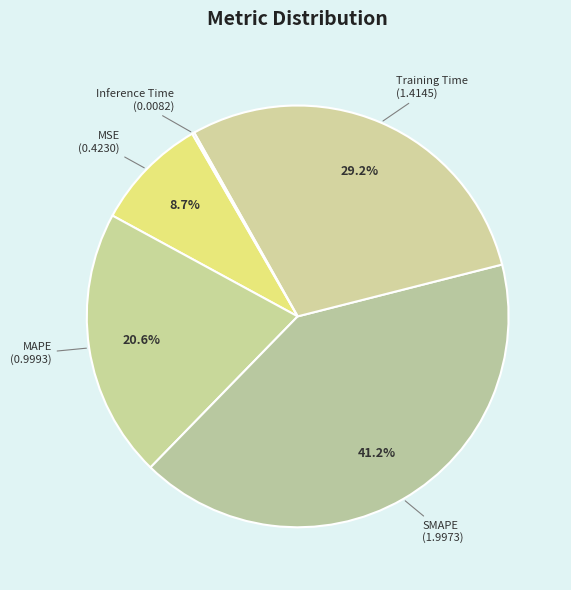

Is the sum of MSE and MAPE greater than half?

No